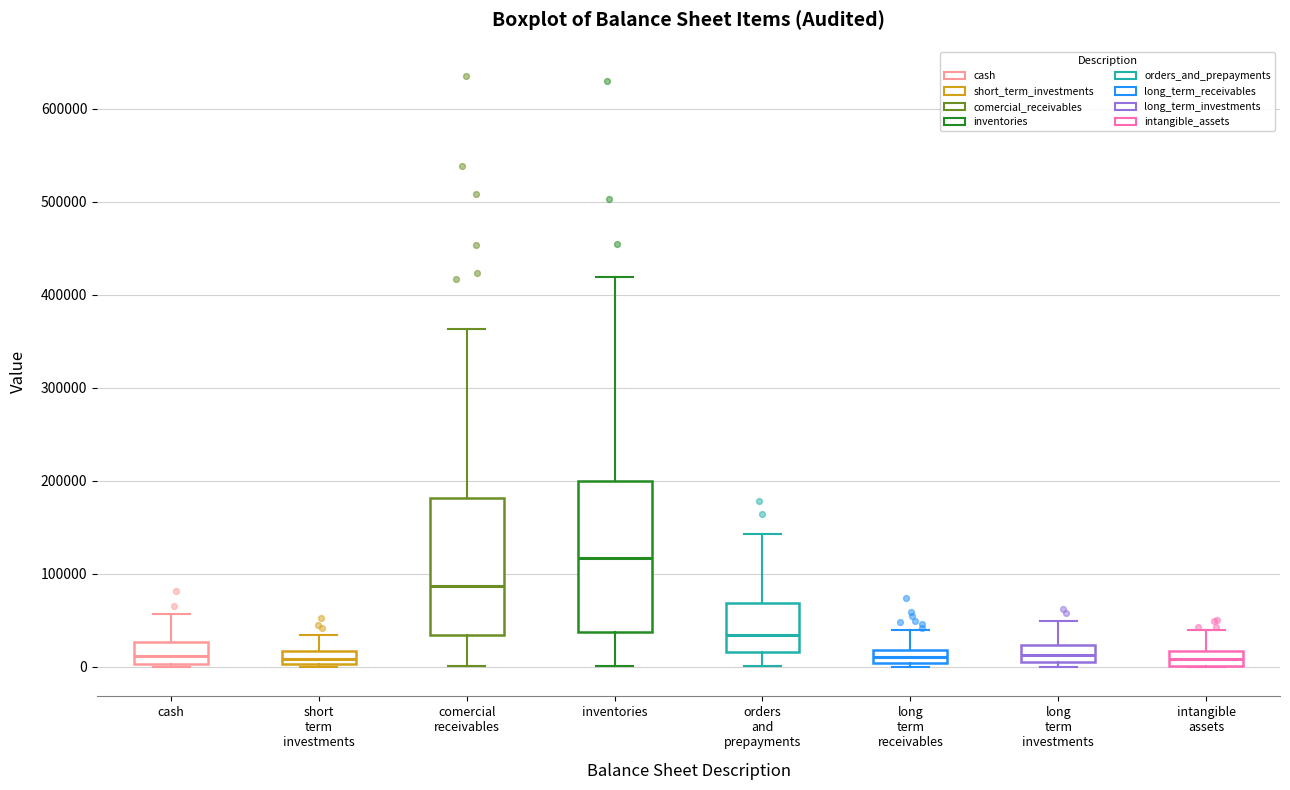

Which box is the tallest, from its lower edge to its upper edge?

inventories